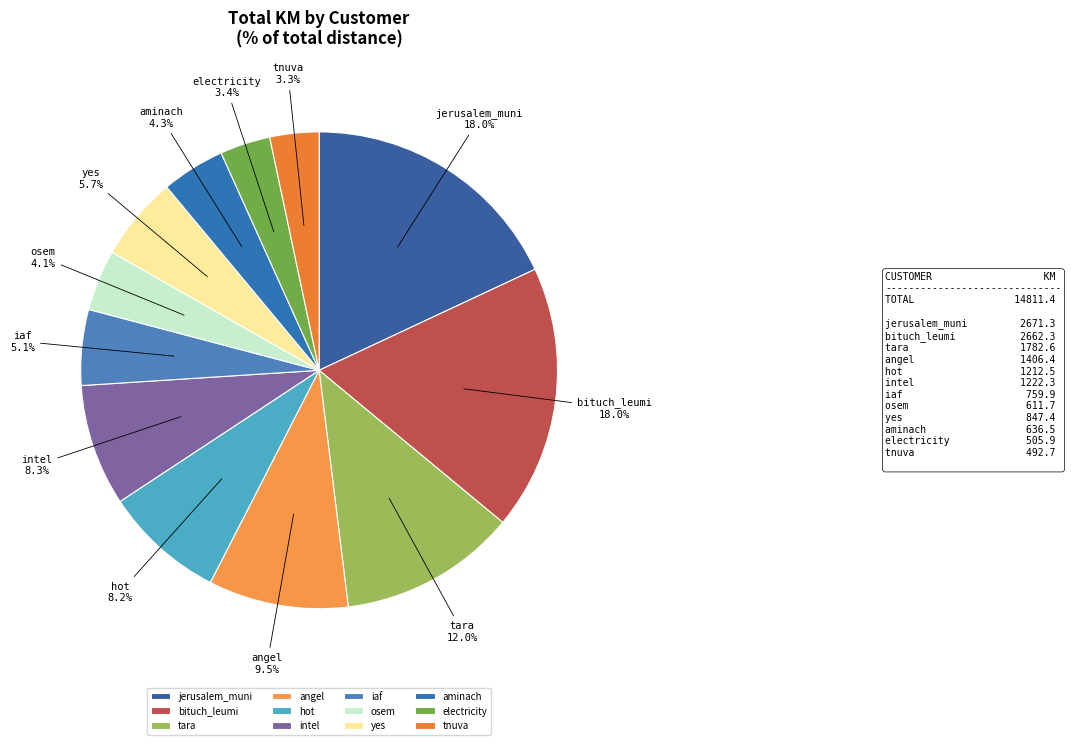

Approximately how many times larger is the value at iaf compared to yes?

0.9